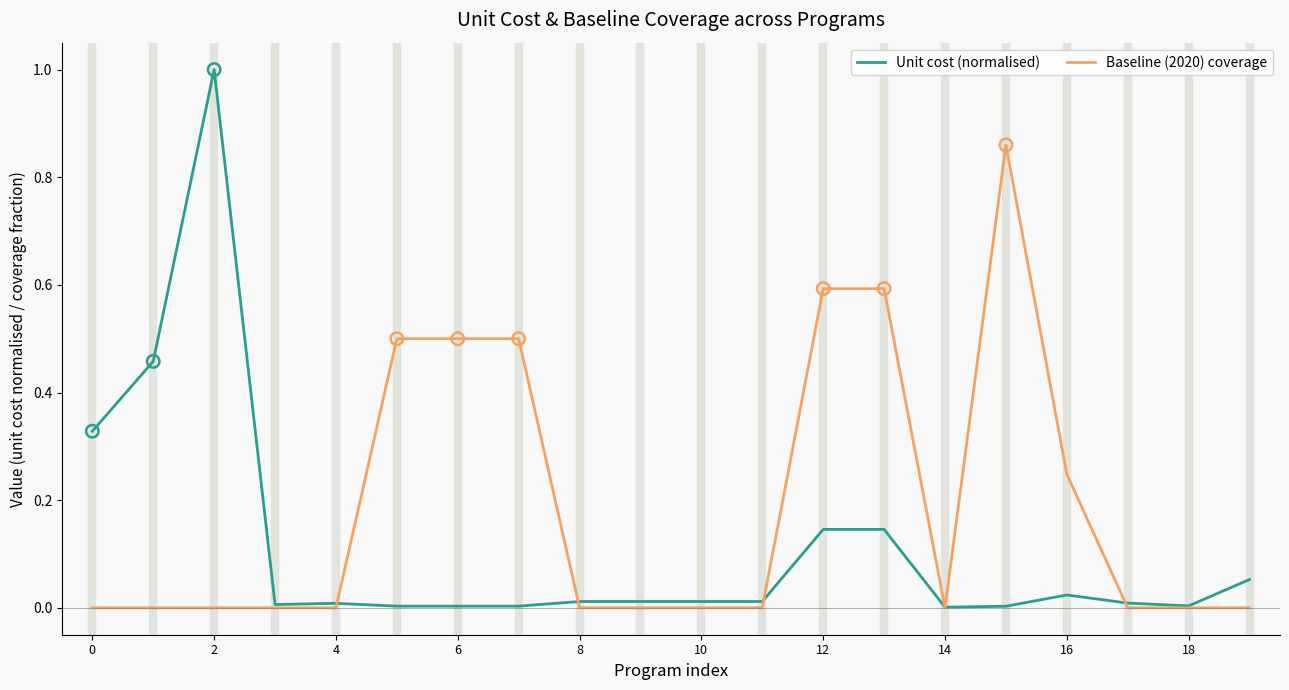

Which series has the largest total across all categories?

Baseline (2020) coverage